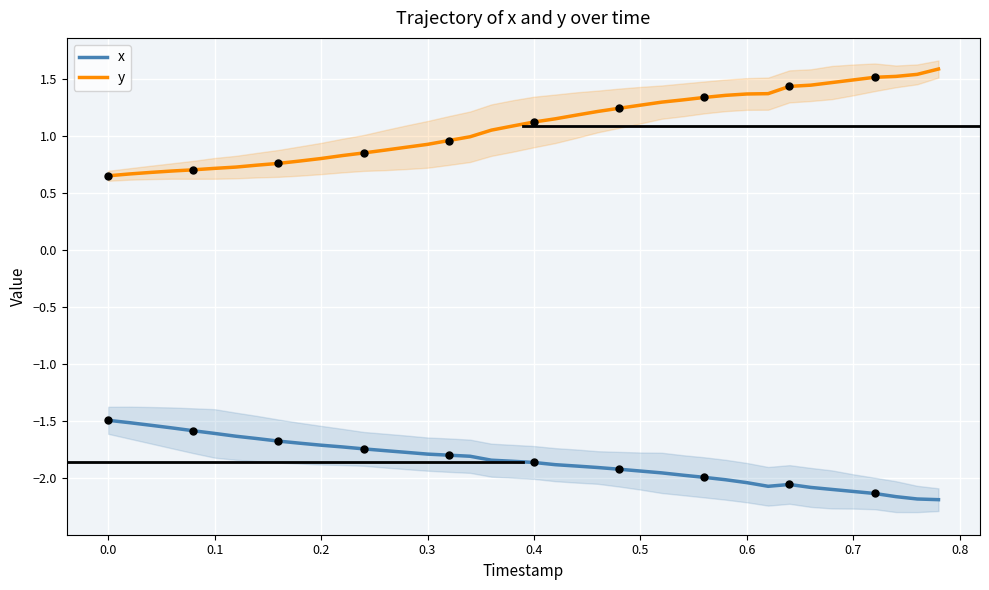

Which series contains the lowest Y value?

x